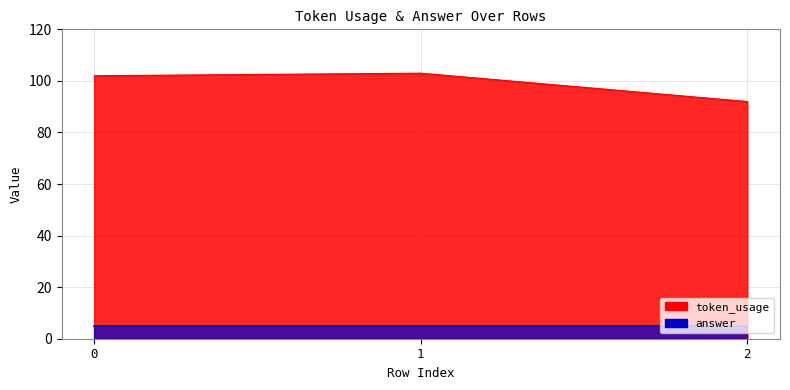

Approximately how many times larger is the value at 1 compared to 0?

1.0